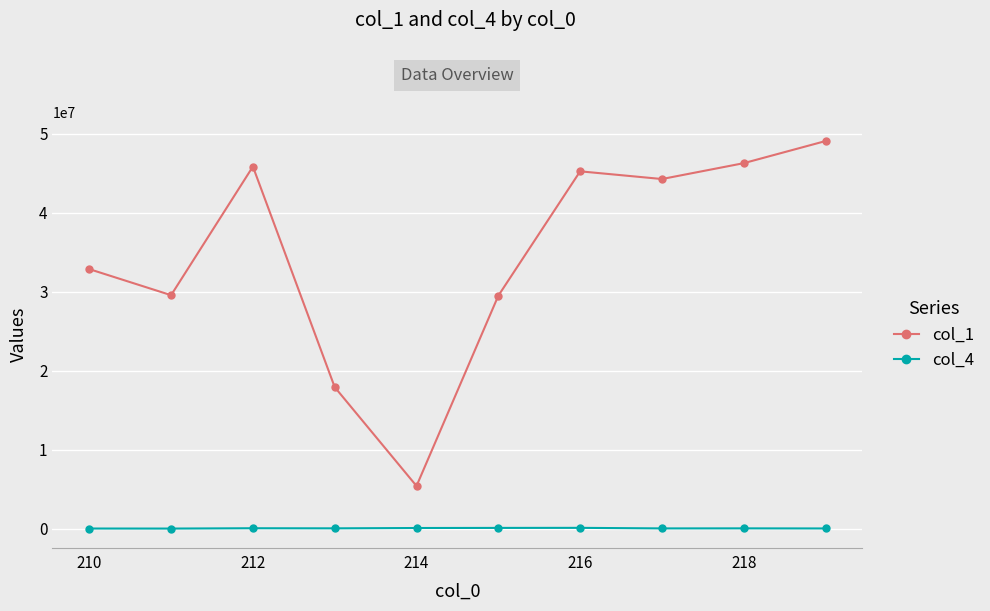

What is the average value of the col_1 series?

34610430